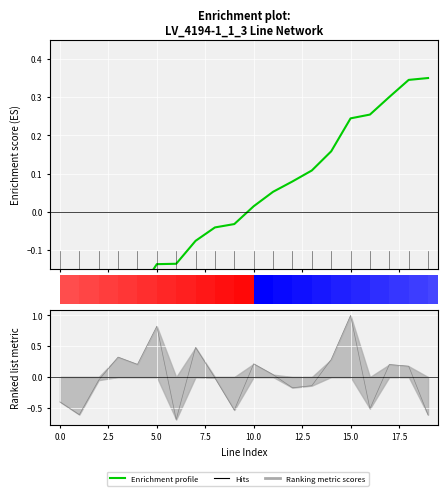

What is the change in value from 2.5 to 10.0?

+0.2